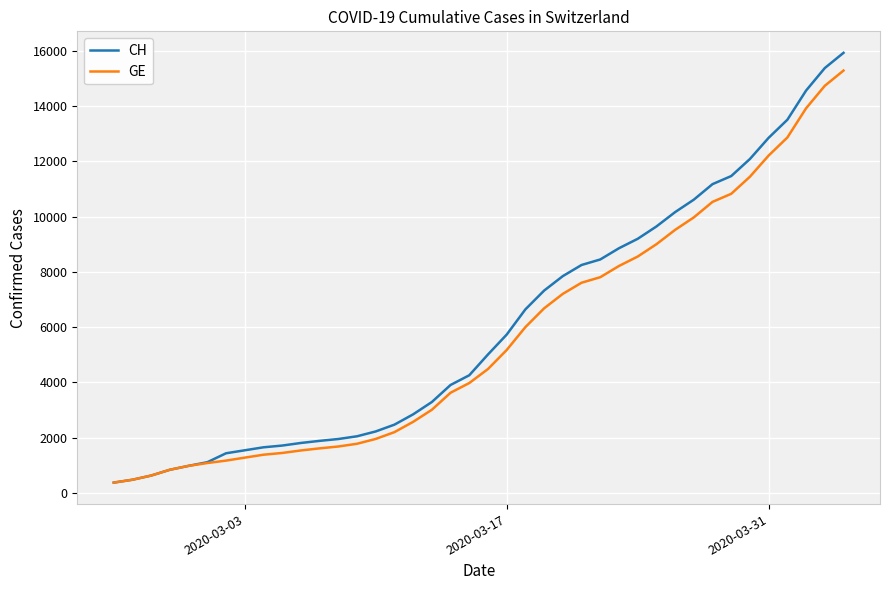

At how many categories does at least one series exceed 5137?

19